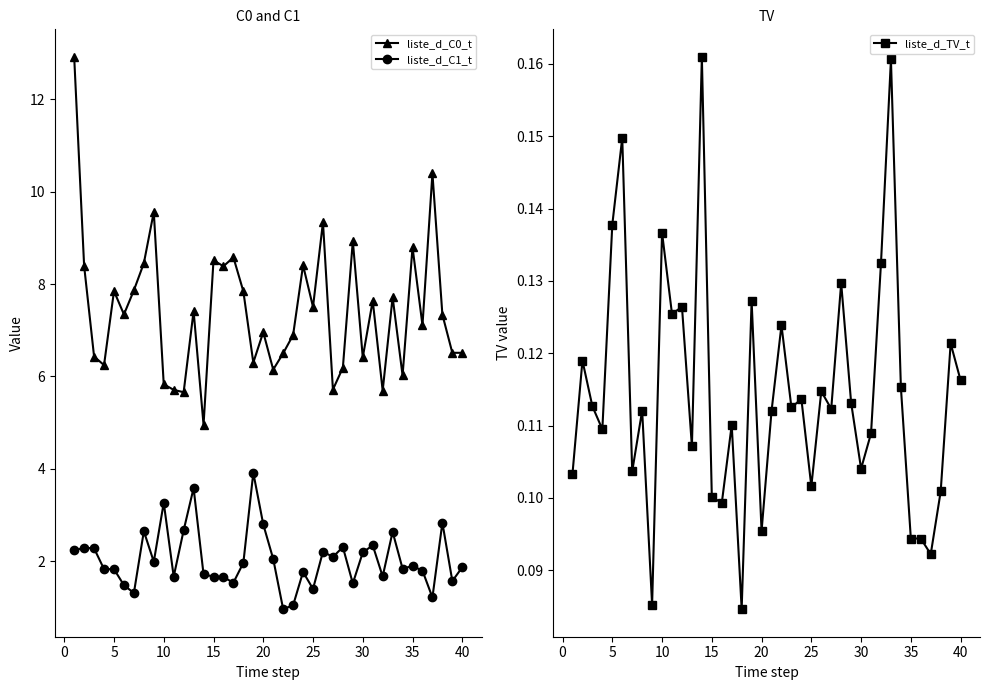

Reading right to left, extract all data points from this chart.

liste_d_C0_t: 6.5	6.5	7.3	10.4	7.1	8.8	6.0	7.7	5.7	7.6	6.4	8.9	6.2	5.7	9.3	7.5	8.4	6.9	6.5	6.1	7.0	6.3	7.8	8.6	8.4	8.5	5.0	7.4	5.7	5.7	5.8	9.6	8.5	7.9	7.3	7.8	6.2	6.4	8.4	12.9
liste_d_C1_t: 1.9	1.6	2.8	1.2	1.8	1.9	1.8	2.6	1.7	2.3	2.2	1.5	2.3	2.1	2.2	1.4	1.8	1.0	1.0	2.0	2.8	3.9	2.0	1.5	1.7	1.7	1.7	3.6	2.7	1.7	3.3	2.0	2.6	1.3	1.5	1.8	1.8	2.3	2.3	2.2
liste_d_TV_t: 0.1	0.1	0.1	0.1	0.1	0.1	0.1	0.2	0.1	0.1	0.1	0.1	0.1	0.1	0.1	0.1	0.1	0.1	0.1	0.1	0.1	0.1	0.1	0.1	0.1	0.1	0.2	0.1	0.1	0.1	0.1	0.1	0.1	0.1	0.1	0.1	0.1	0.1	0.1	0.1